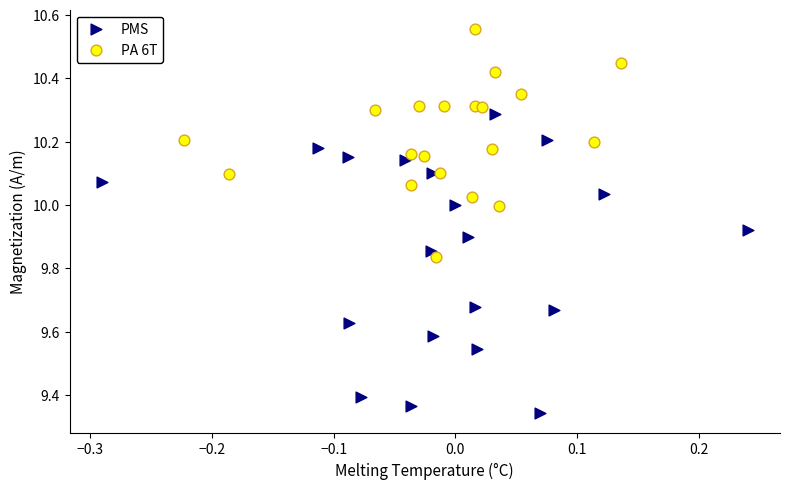

Which series contains the highest Y value?

PA 6T